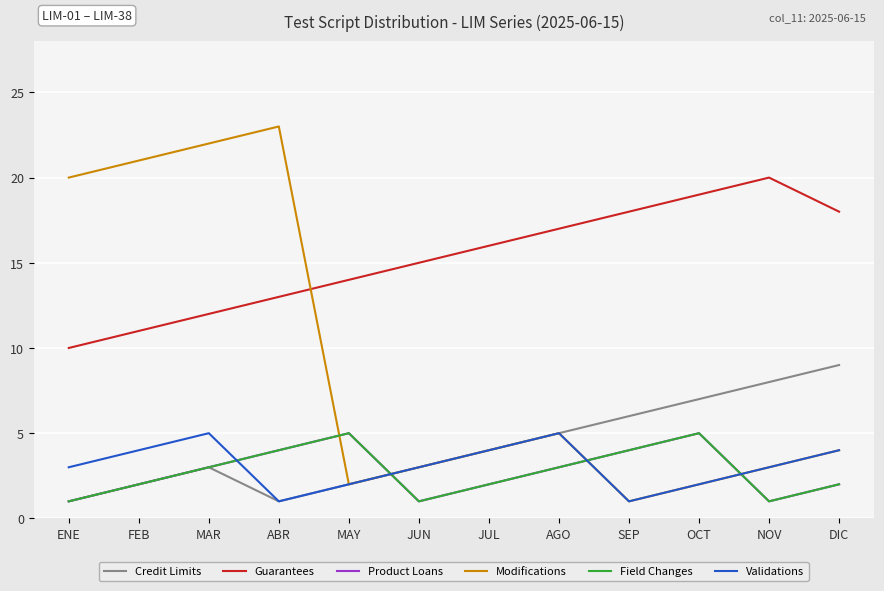

Is this an area chart (filled region under the line)?

No